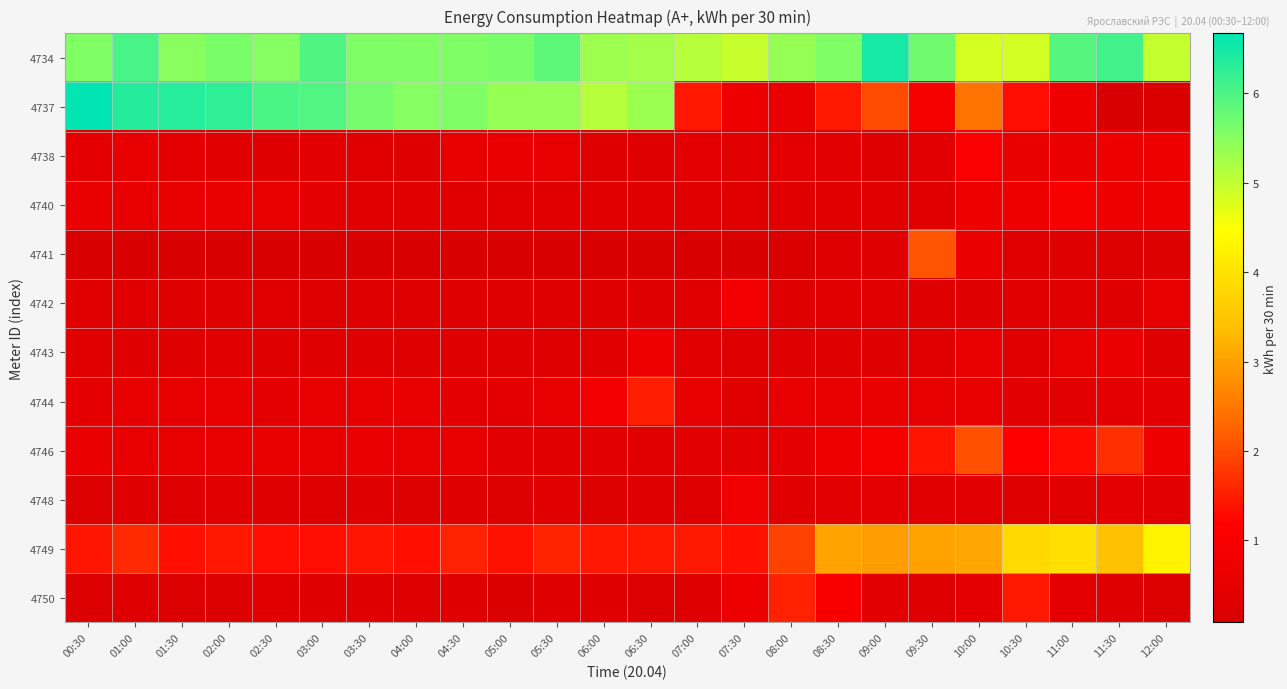

At which category is the sum across all series the highest?

01:00